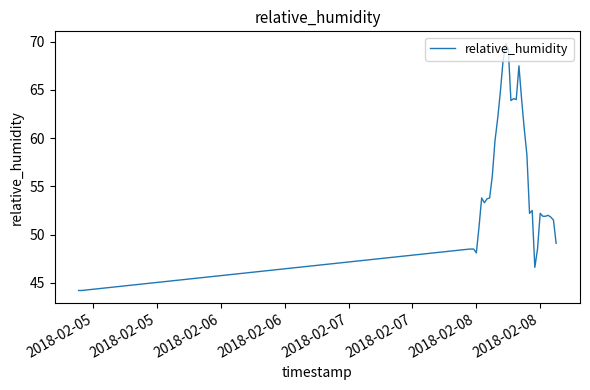

What is the difference between the maximum and minimum values?

25.6